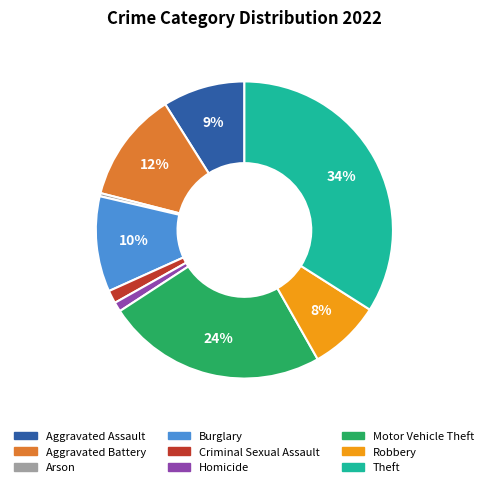

Which has a higher value, Motor Vehicle Theft or Aggravated Assault?

Motor Vehicle Theft